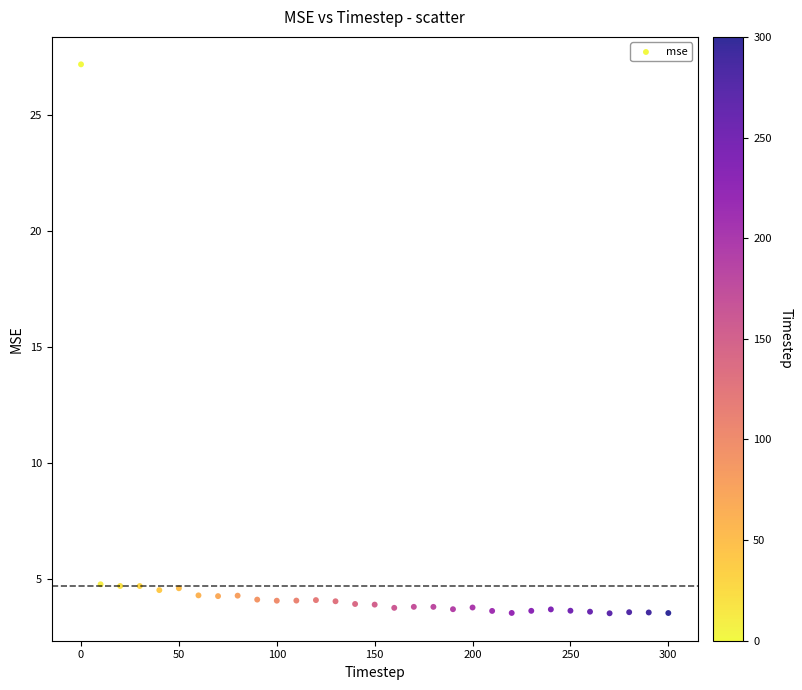

What is the range of X values (max minus min)?

300.0